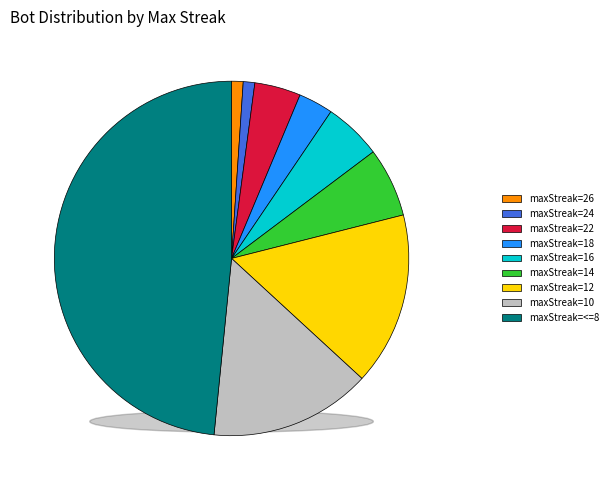

Does 14 account for over 50% of the chart?

No